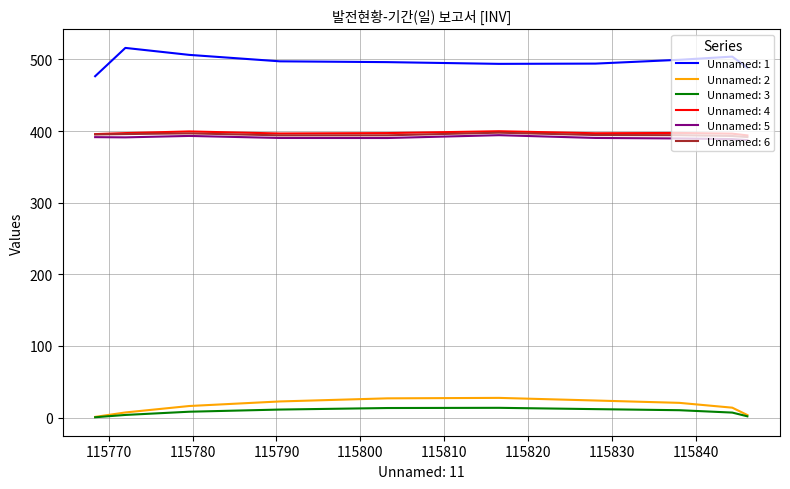

True or false: Unnamed: 6 and Unnamed: 4 intersect in this chart.

False